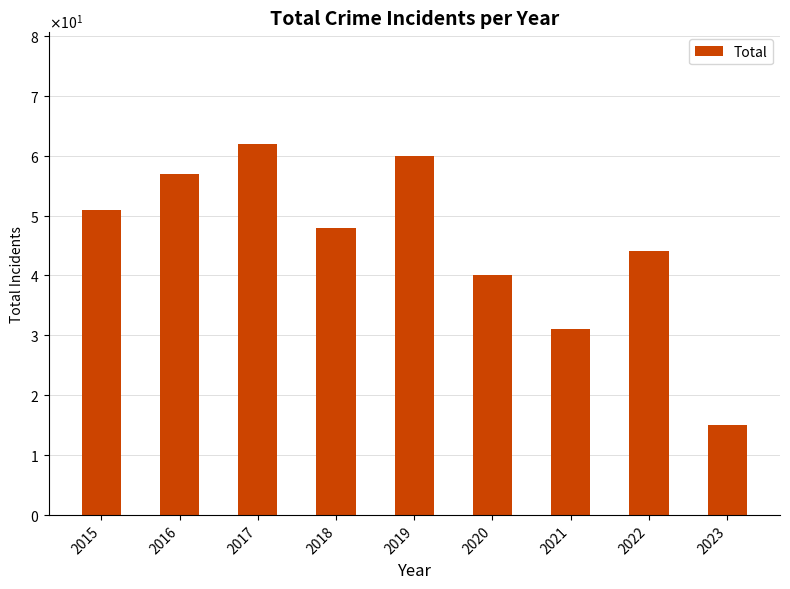

Does the chart contain any negative values?

No